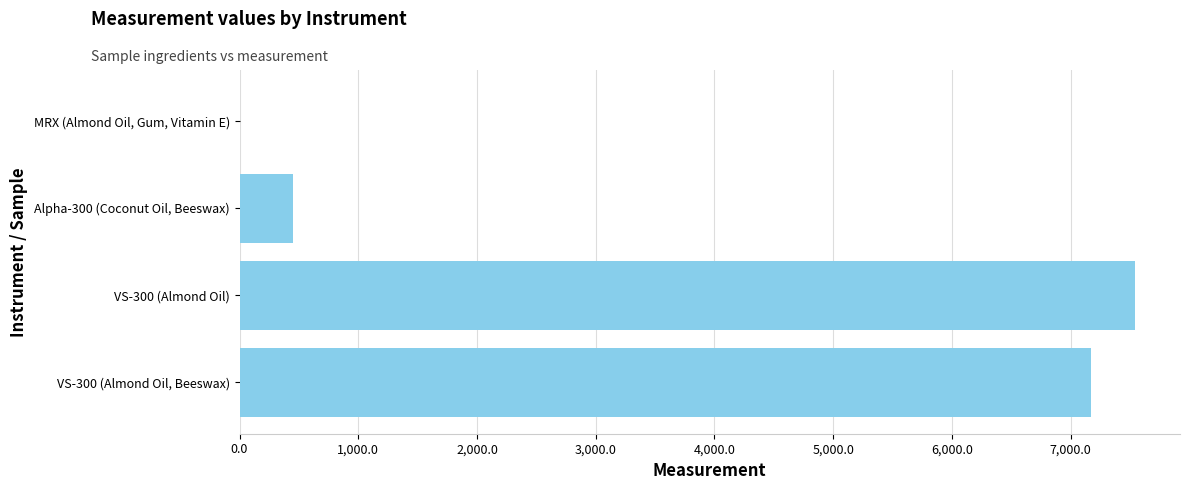

What is the change in value from Alpha-300 (Coconut Oil, Beeswax) to VS-300 (Almond Oil)?

+7094.2